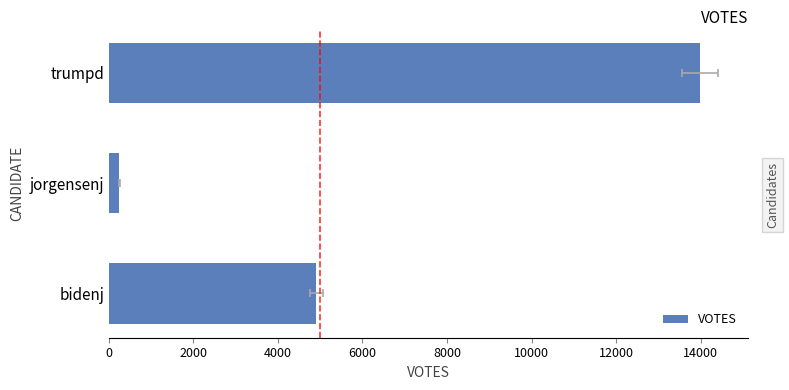

How many bars are there in total?

3